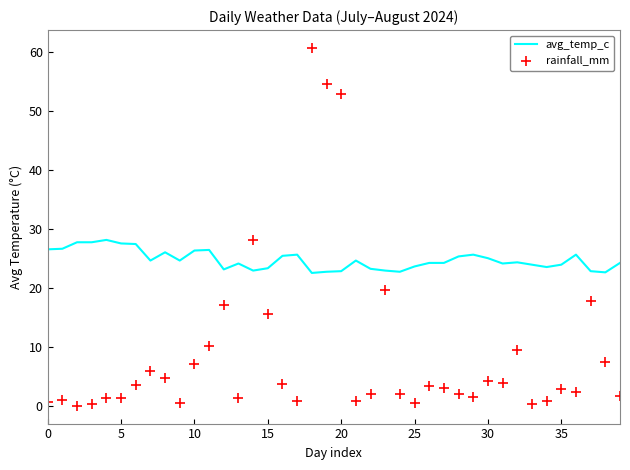

Rank the series by their average value, from highest to lowest.

avg_temp_c, rainfall_mm